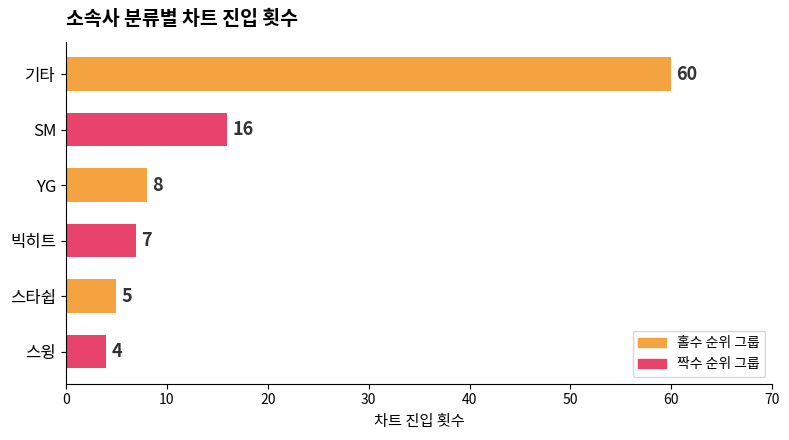

Rank the categories by value from highest to lowest.

기타, SM, YG, 빅히트, 스타쉽, 스윙